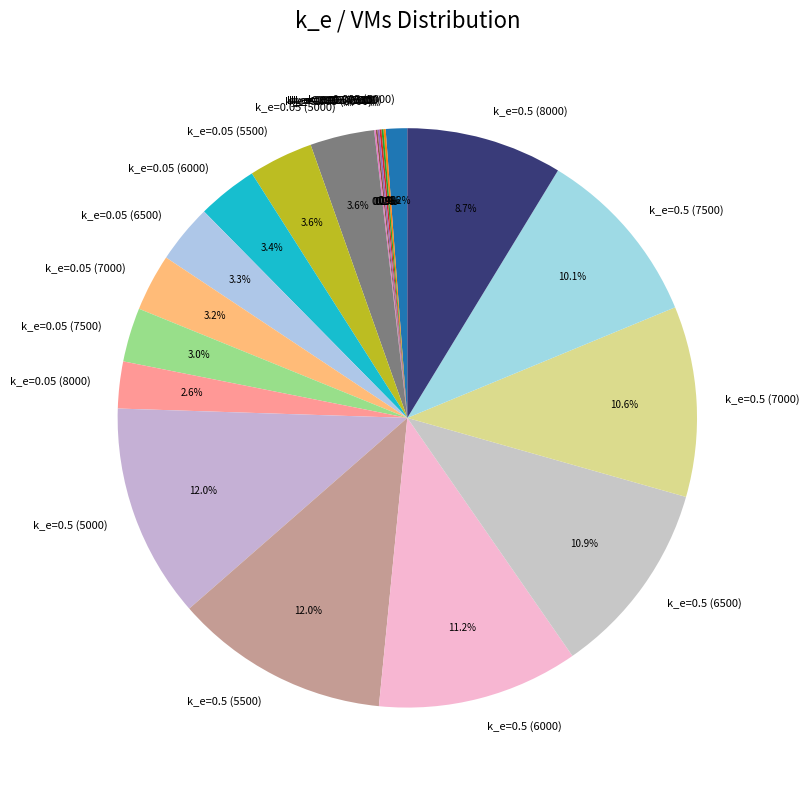

Is the sum of k_e=0.05 (7500) and k_e=0.05 (5500) greater than half?

No